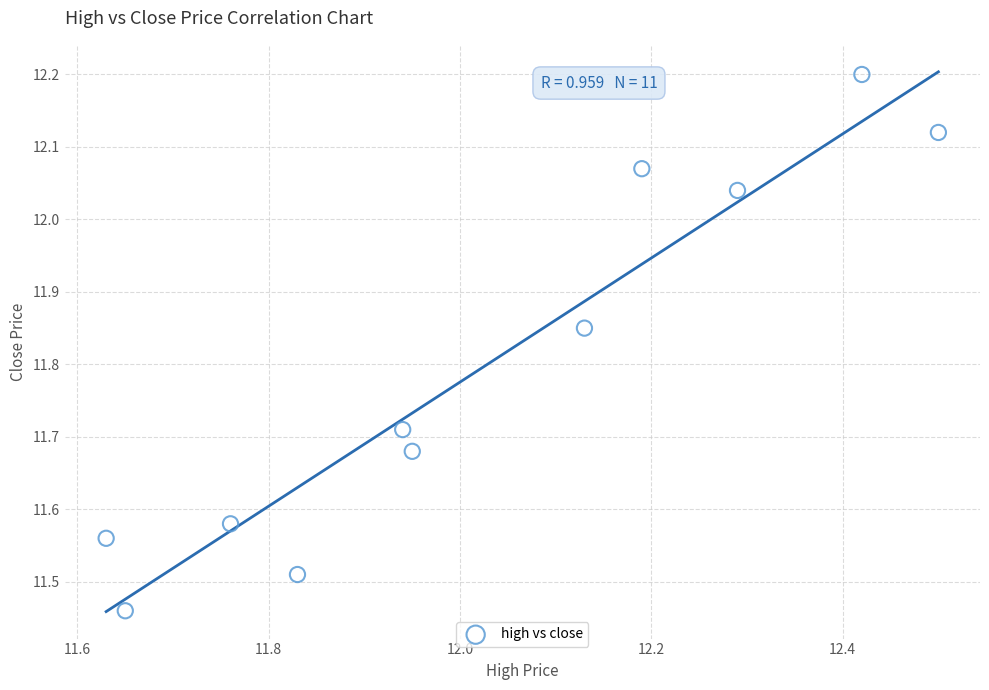

What is the range of Y values (max minus min)?

0.7